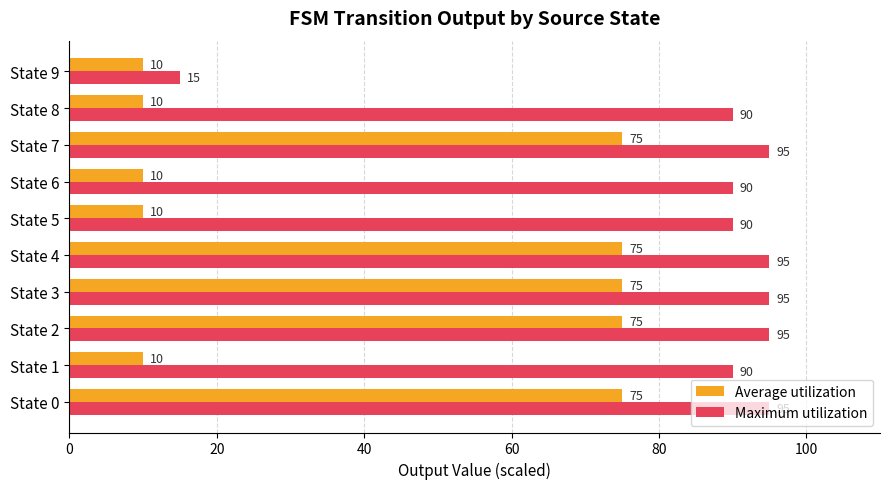

What is the approximate value of Maximum utilization at State 3?

95